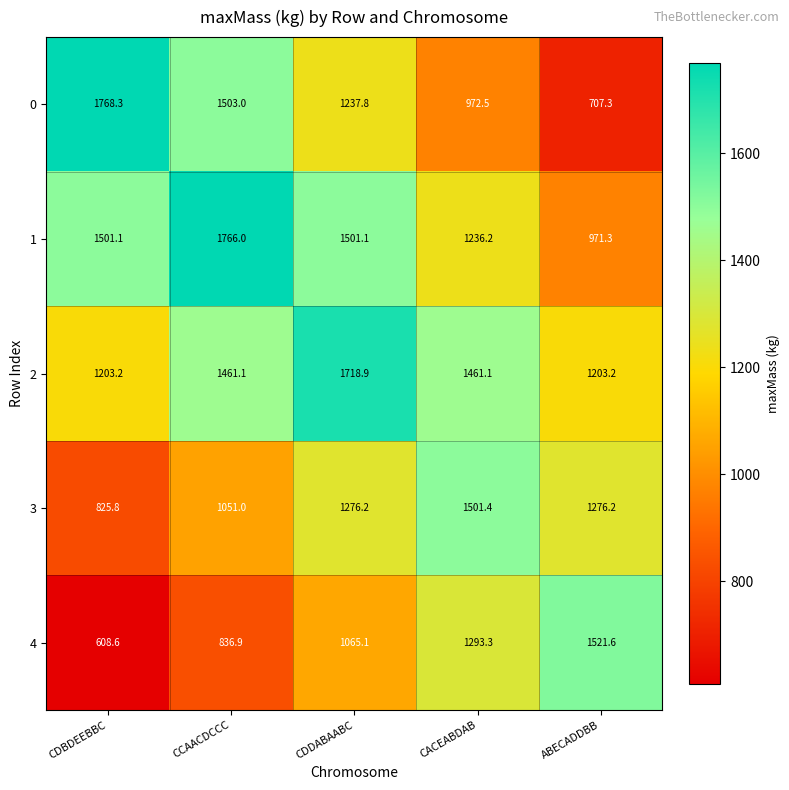

Which category has the lowest value across all series?

CDBDEEBBC